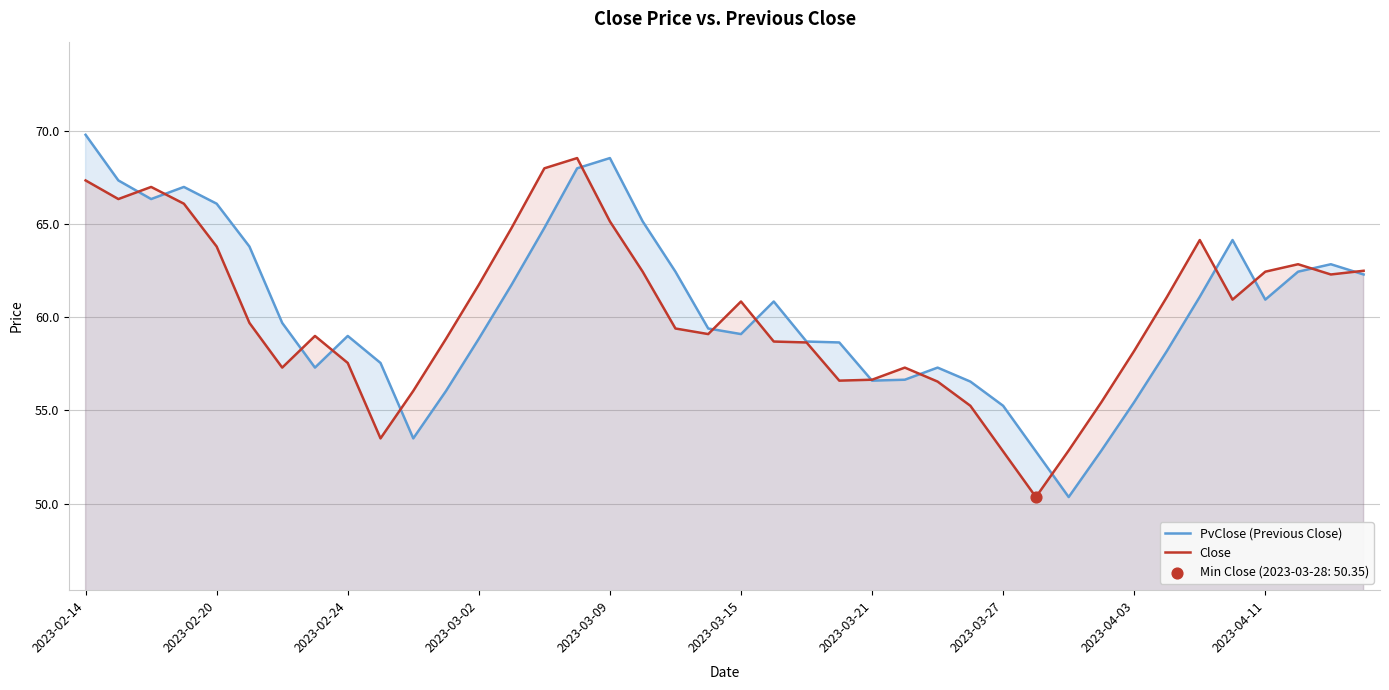

Is the value of PvClose (Previous Close) at 33 greater than the value of Close at 14?

No